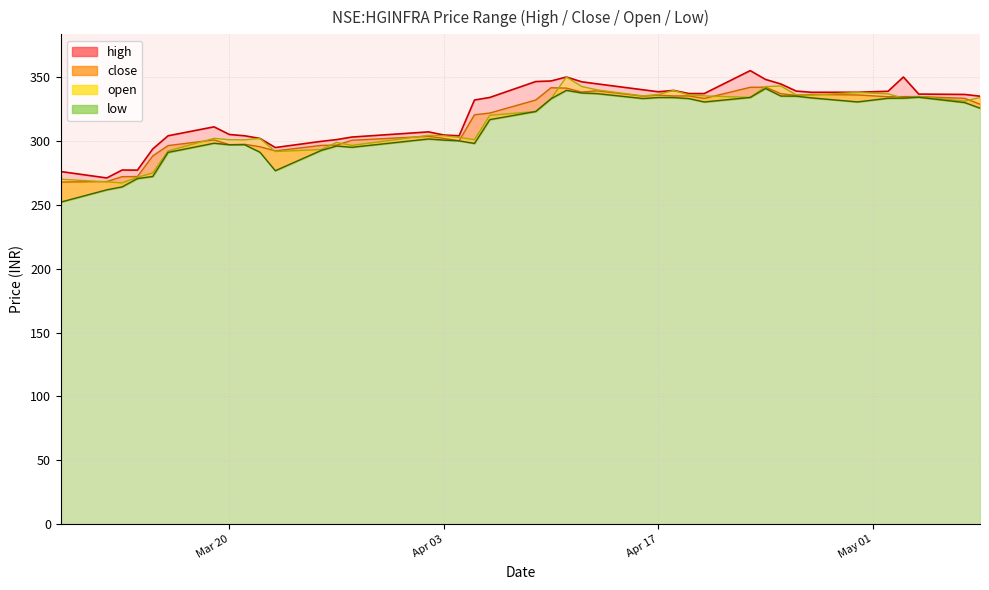

How many values in the close series exceed 332?

19